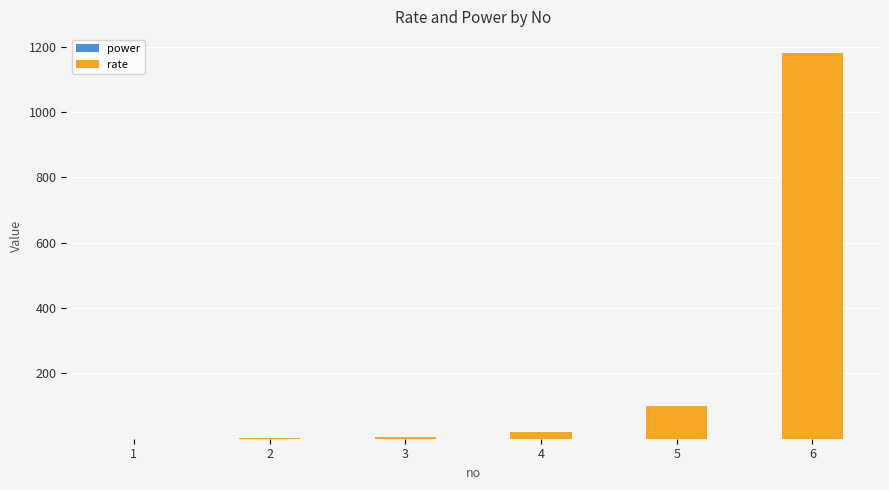

At which category is the sum across all series the highest?

6